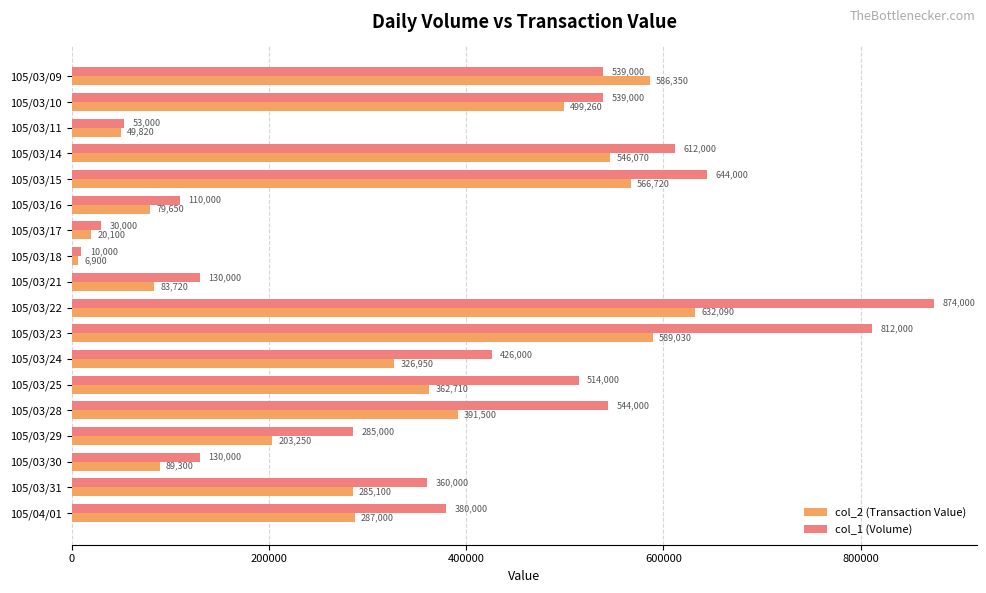

How many data points in col_2 (Transaction Value) are less than 326950?

9